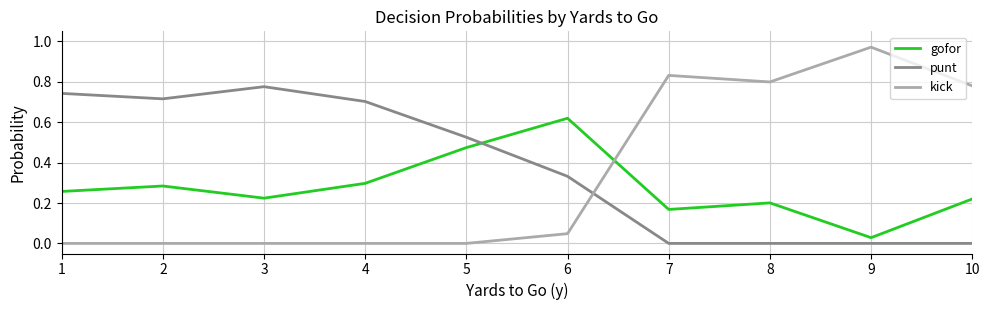

Between 4 and 8, which series saw the biggest shift?

kick